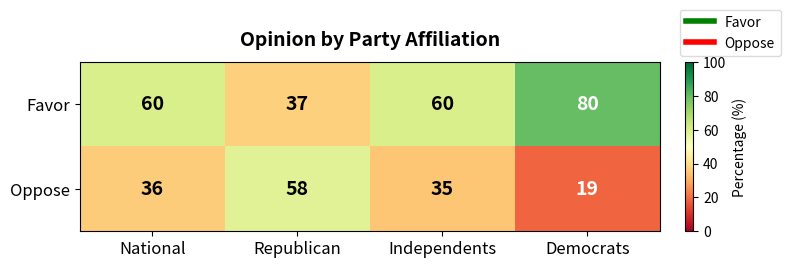

Is it true that Oppose equals 12 at Independents?

False